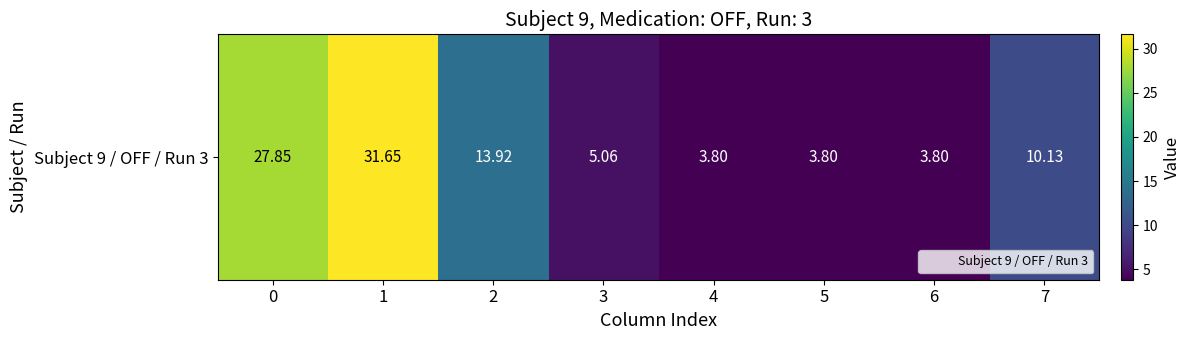

Reading left to right, transcribe all the data shown in this chart.

0=27.8	1=31.6	2=13.9	3=5.1	4=3.8	5=3.8	6=3.8	7=10.1